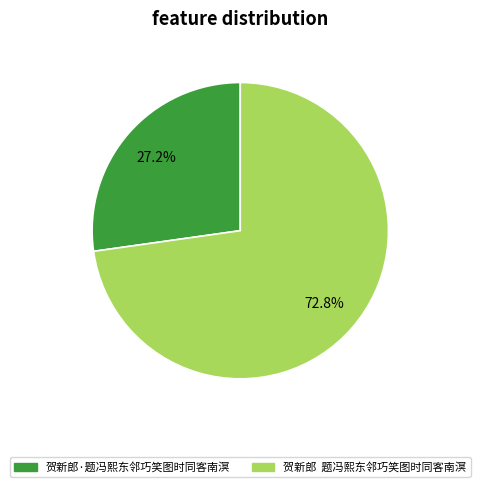

To the nearest percent, what portion does 贺新郎·题冯熙东邻巧笑图时同客南溟 represent?

27%